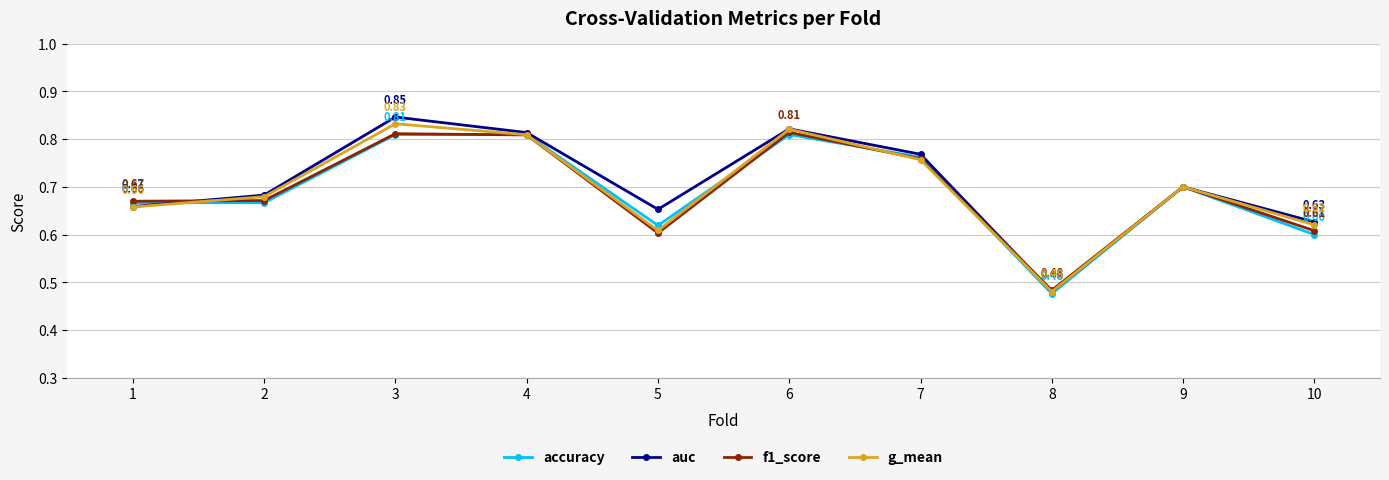

Where is the first local maximum for g_mean?

3